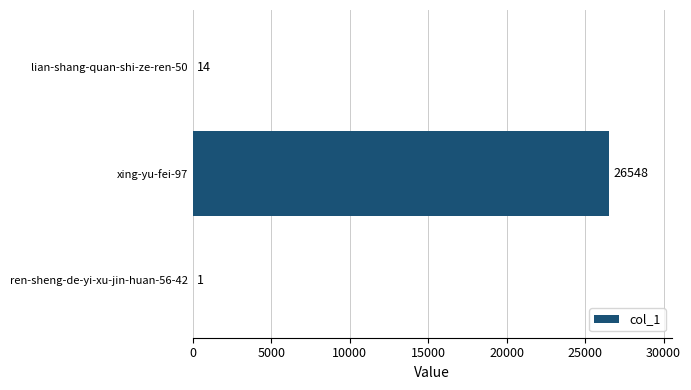

Reading bottom to top, transcribe all the data shown in this chart.

ren-sheng-de-yi-xu-jin-huan-56-42=1	xing-yu-fei-97=26548	lian-shang-quan-shi-ze-ren-50=14